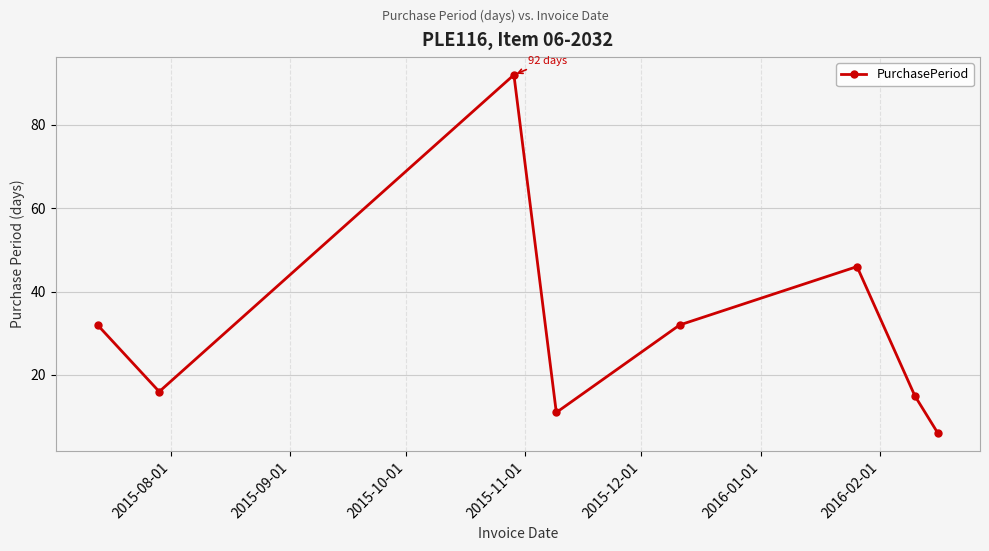

What is the smallest value displayed?

6